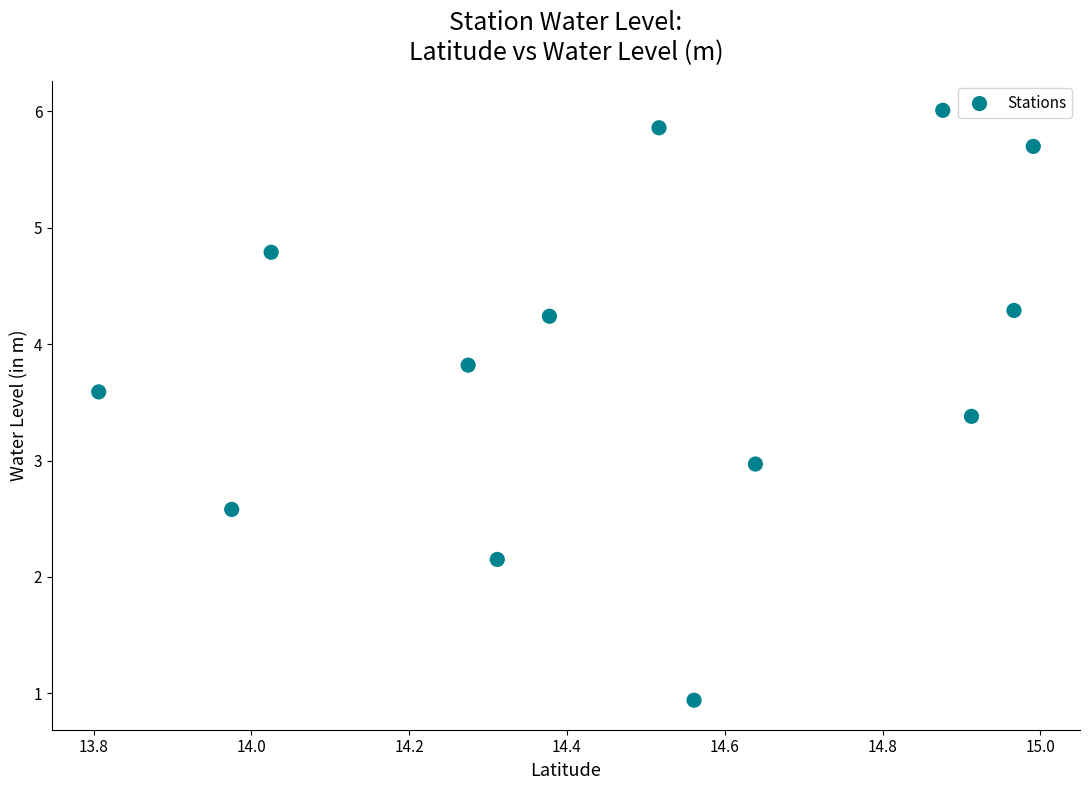

What is the range of Y values (max minus min)?

5.1